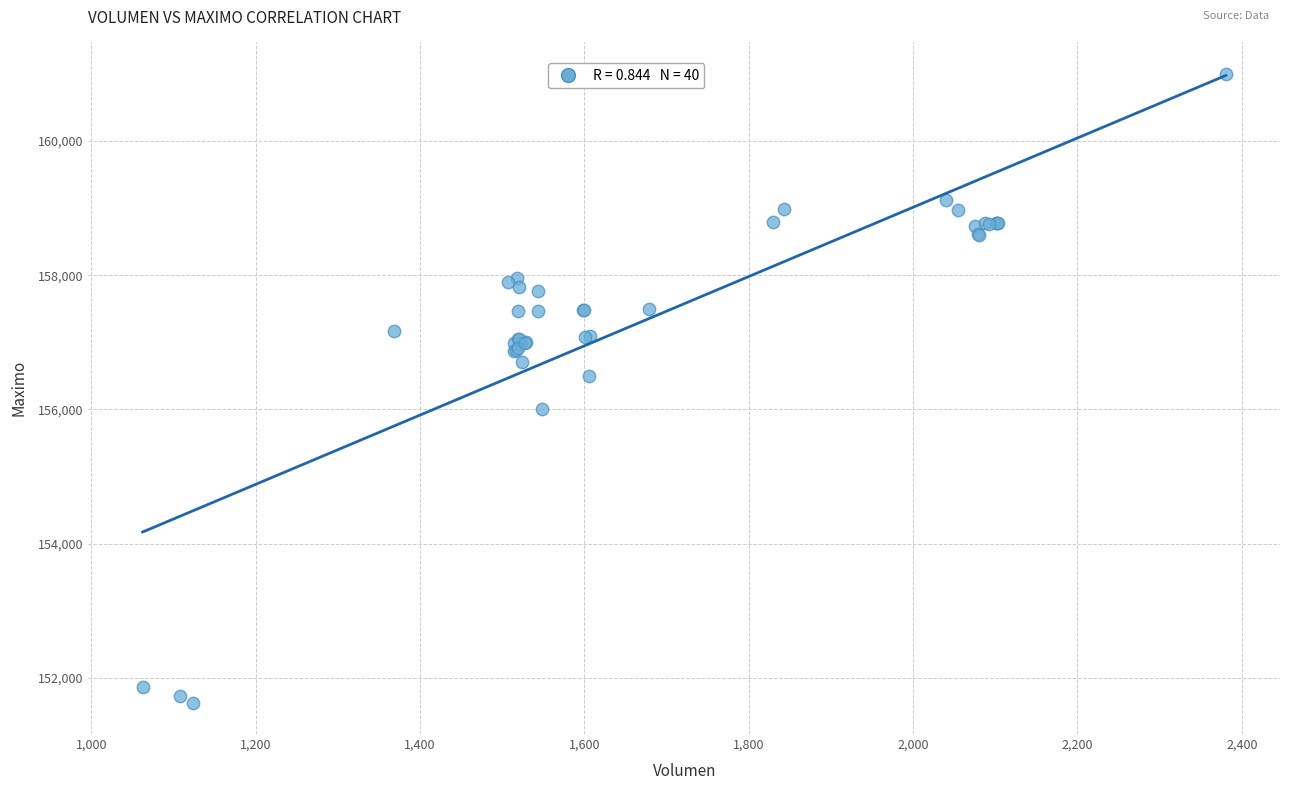

What Y value in the scatter plot is closest to 156316?

156500